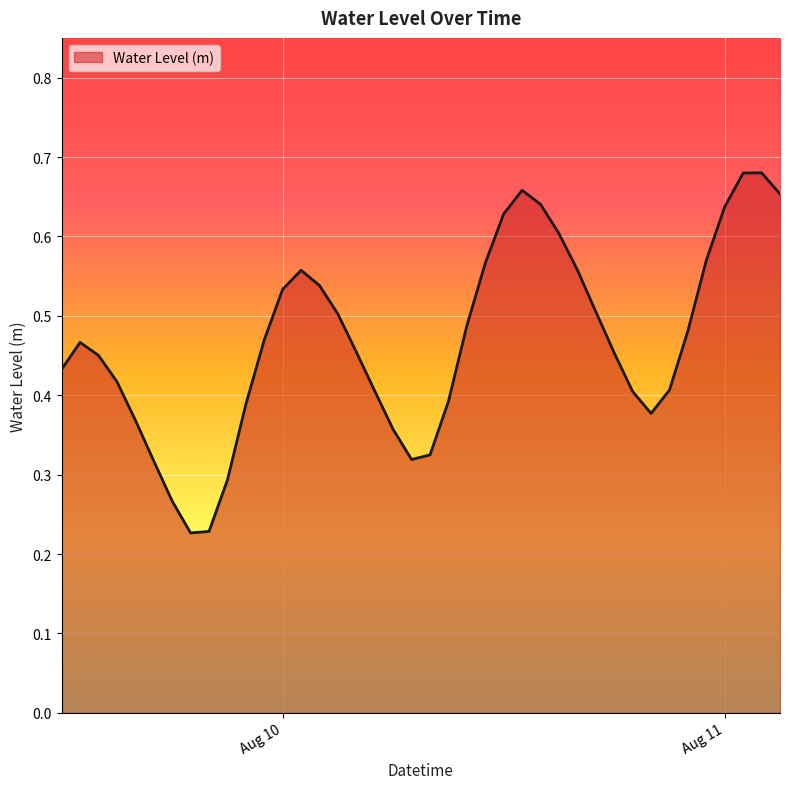

Does the chart display data point markers on the line(s)?

No